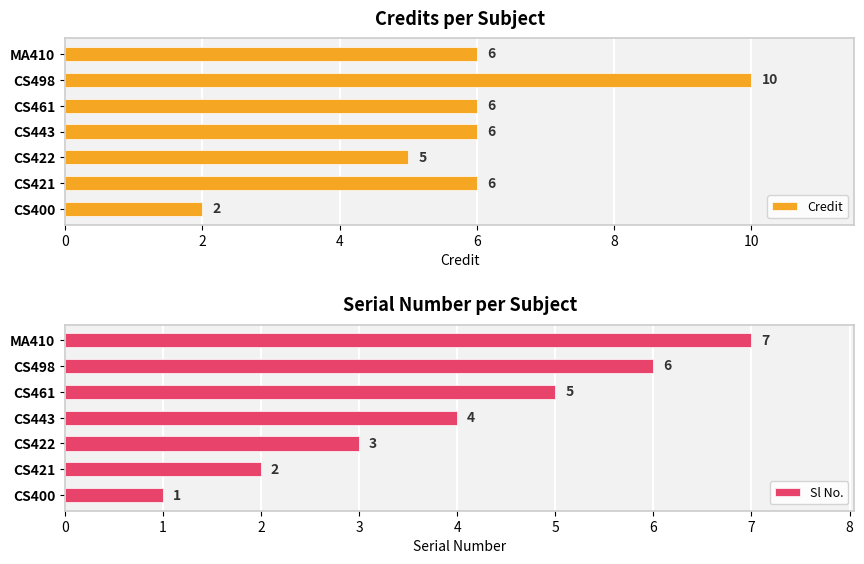

Where is Sl No. nearest to the value 4?

CS443